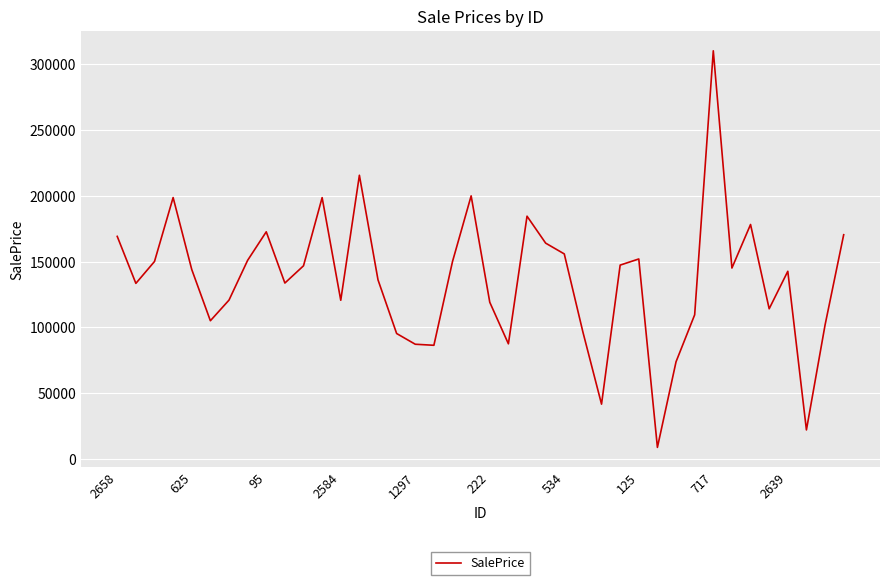

How many interior local peaks (higher than both neighbors) does the data have?

10